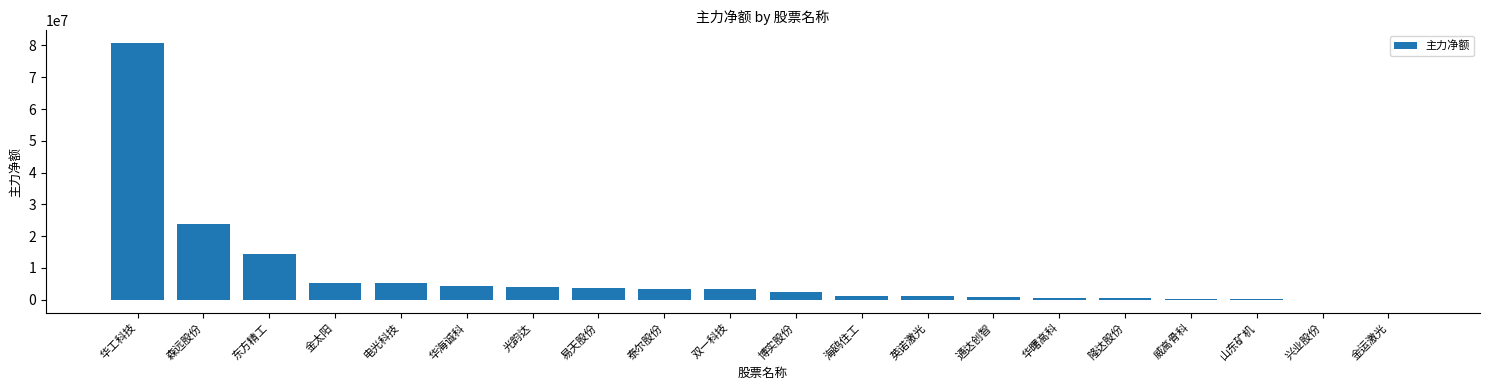

The chart shows a value of 2307698 at 金太阳. True or false?

False